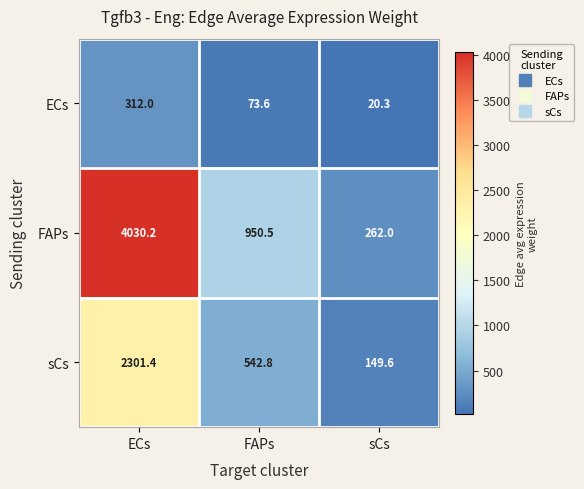

Is it true that sCs equals 542.8 at FAPs?

True